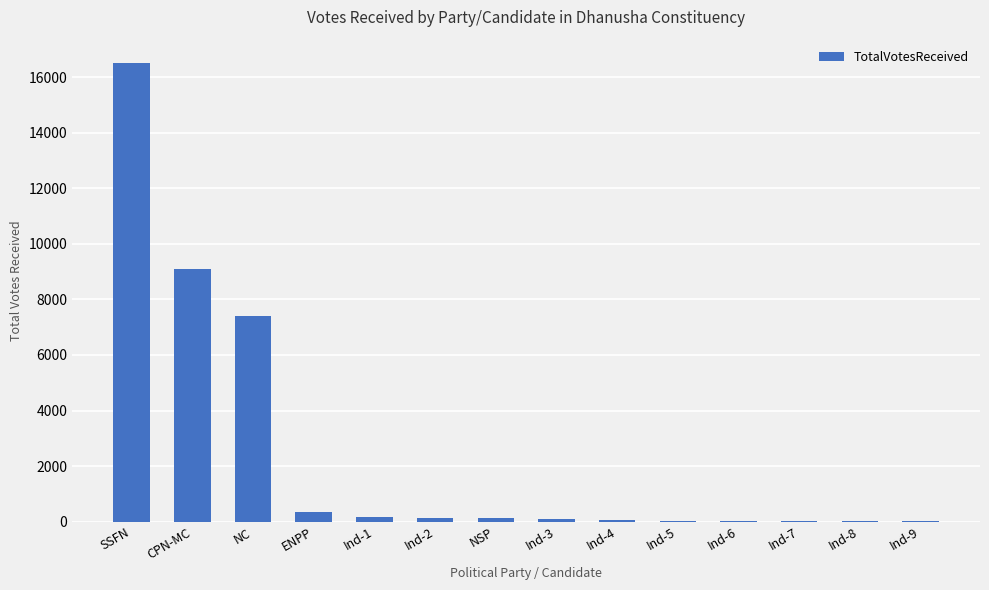

Which category has the highest value across all series?

SSFN